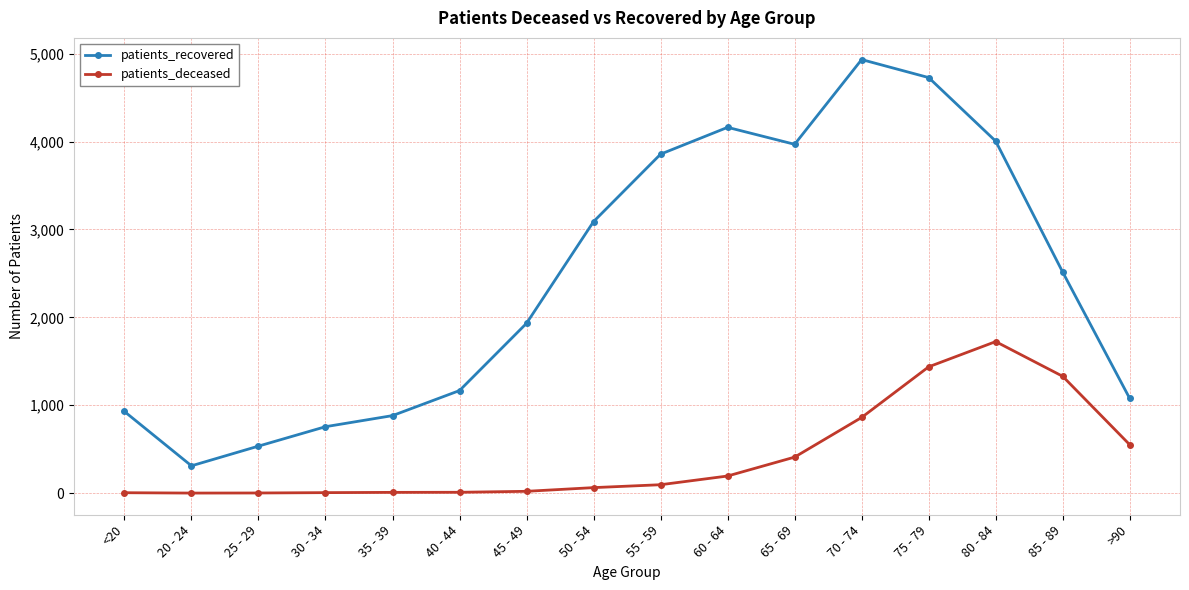

Which label corresponds to the largest value in the chart?

70 - 74